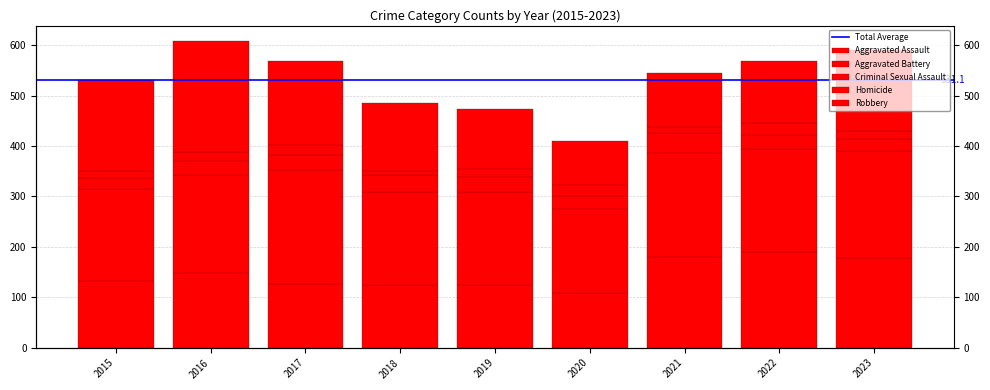

True or false: Criminal Sexual Assault has a value of 22 at 2023.

True